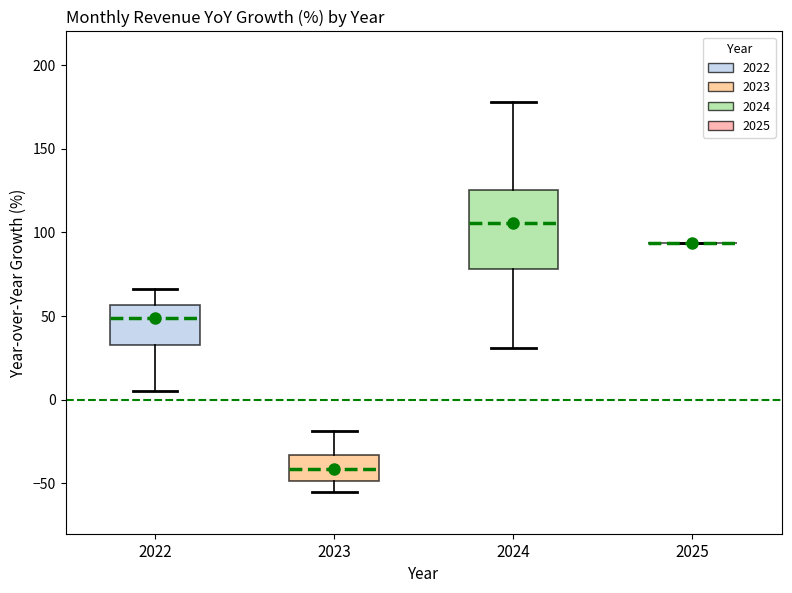

Reading left to right, read every box against the y-axis: the position of its median line, the range the box covers, and the ends of its whiskers. The values are not printed on the chart, so give them approximately, as read against the axis.

2022: median 50, box 35 to 55, whiskers 5 to 65
2023: median -40, box -50 to -35, whiskers -55 to -20
2024: median 105, box 80 to 125, whiskers 30 to 180
2025: box collapsed to a line at 95, whiskers 95 to 95